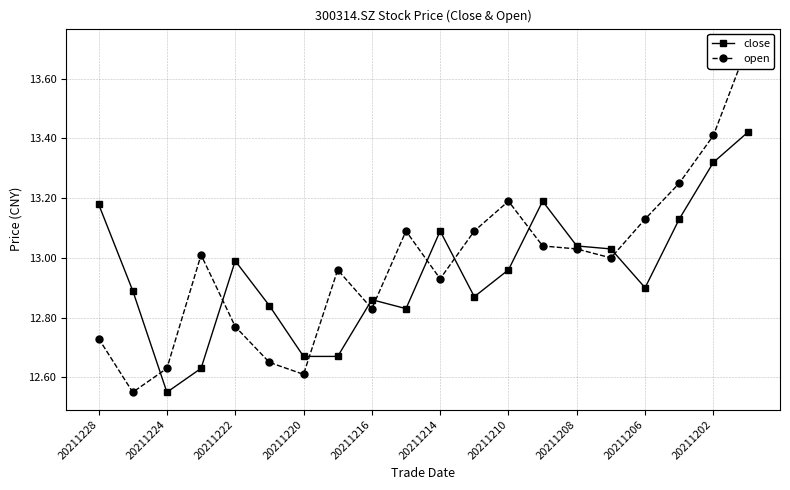

Reading left to right, list all the values displayed in this chart.

close: 13.2	12.9	12.6	12.6	13.0	12.8	12.7	12.7	12.9	12.8	13.1	12.9	13.0	13.2	13.0	13.0	12.9	13.1	13.3	13.4
open: 12.7	12.6	12.6	13.0	12.8	12.7	12.6	13.0	12.8	13.1	12.9	13.1	13.2	13.0	13.0	13.0	13.1	13.2	13.4	13.7